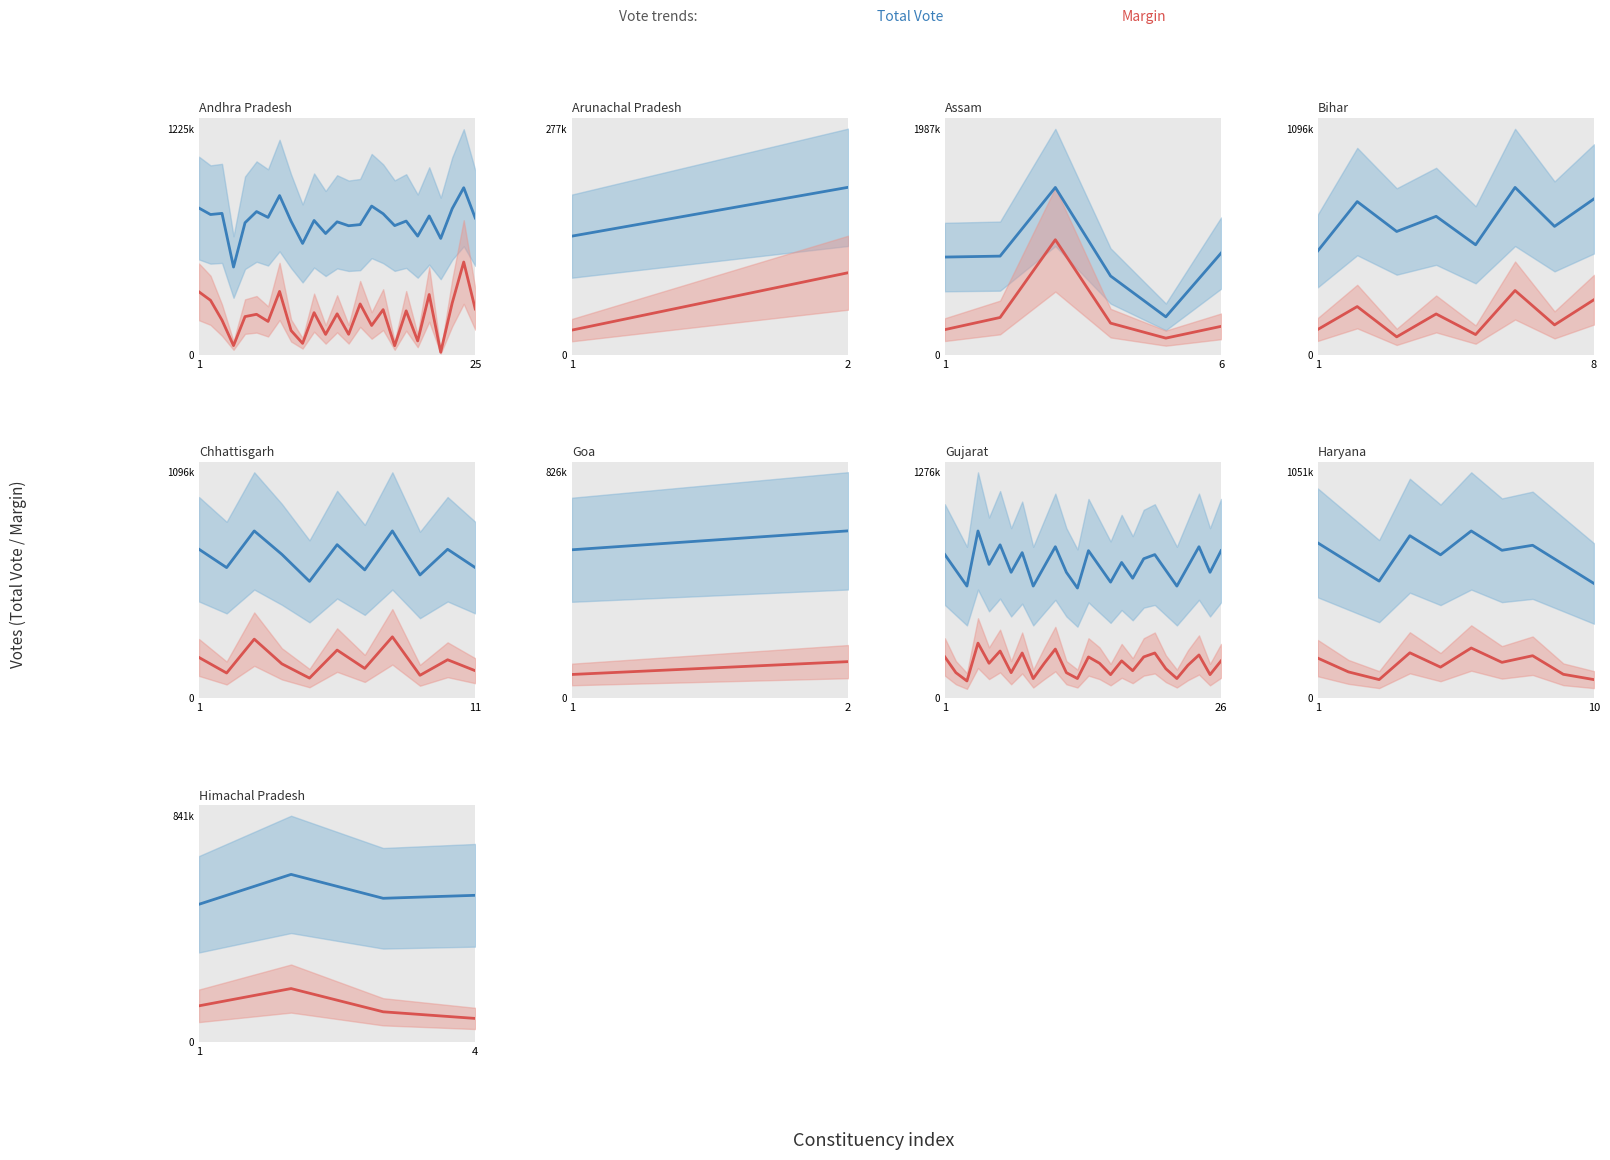

Is this an area chart (filled region under the line)?

No